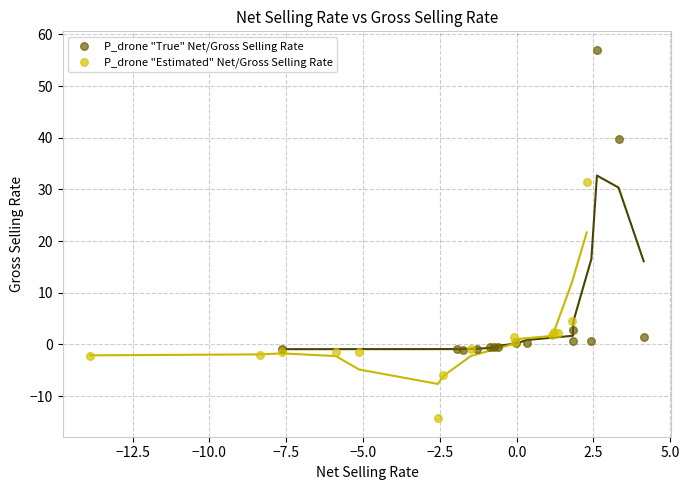

Which series reaches the minimum Y coordinate?

P_drone "Estimated" Net/Gross Selling Rate